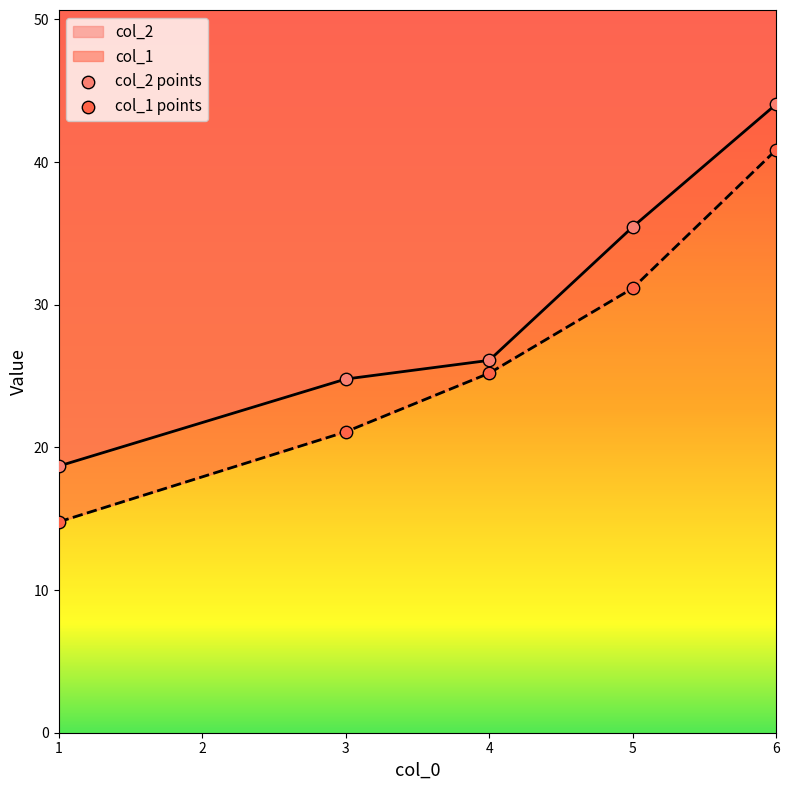

What is the total value across all series at 1?

33.5